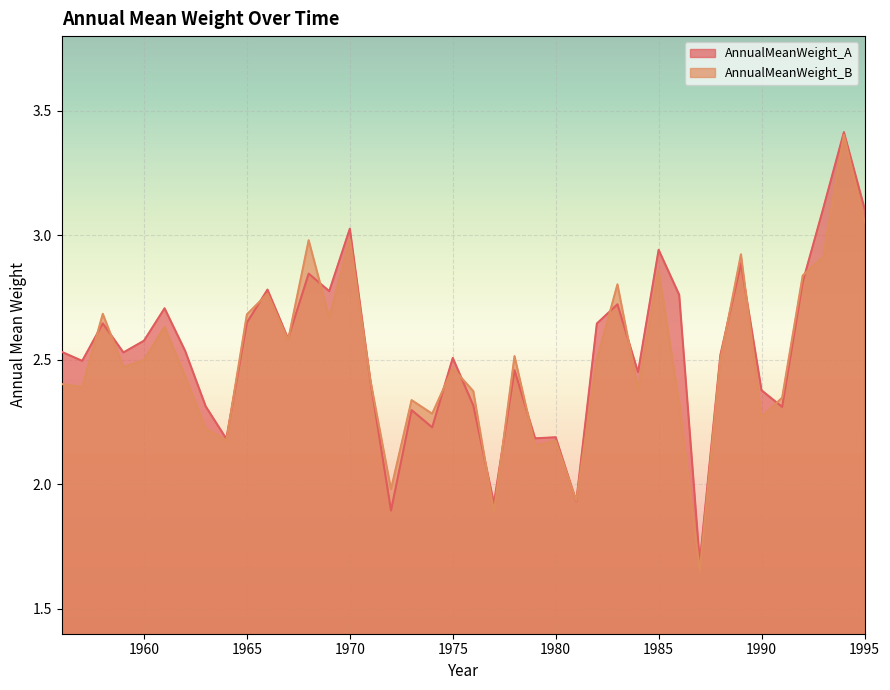

List the labels in order of AnnualMeanWeight_B value, smallest first.

1987, 1977, 1981, 1972, 1979, 1980, 1964, 1963, 1990, 1974, 1986, 1973, 1991, 1976, 1984, 1957, 1956, 1971, 1962, 1975, 1959, 1960, 1982, 1988, 1978, 1967, 1961, 1969, 1965, 1958, 1966, 1983, 1992, 1985, 1993, 1989, 1968, 1970, 1995, 1994